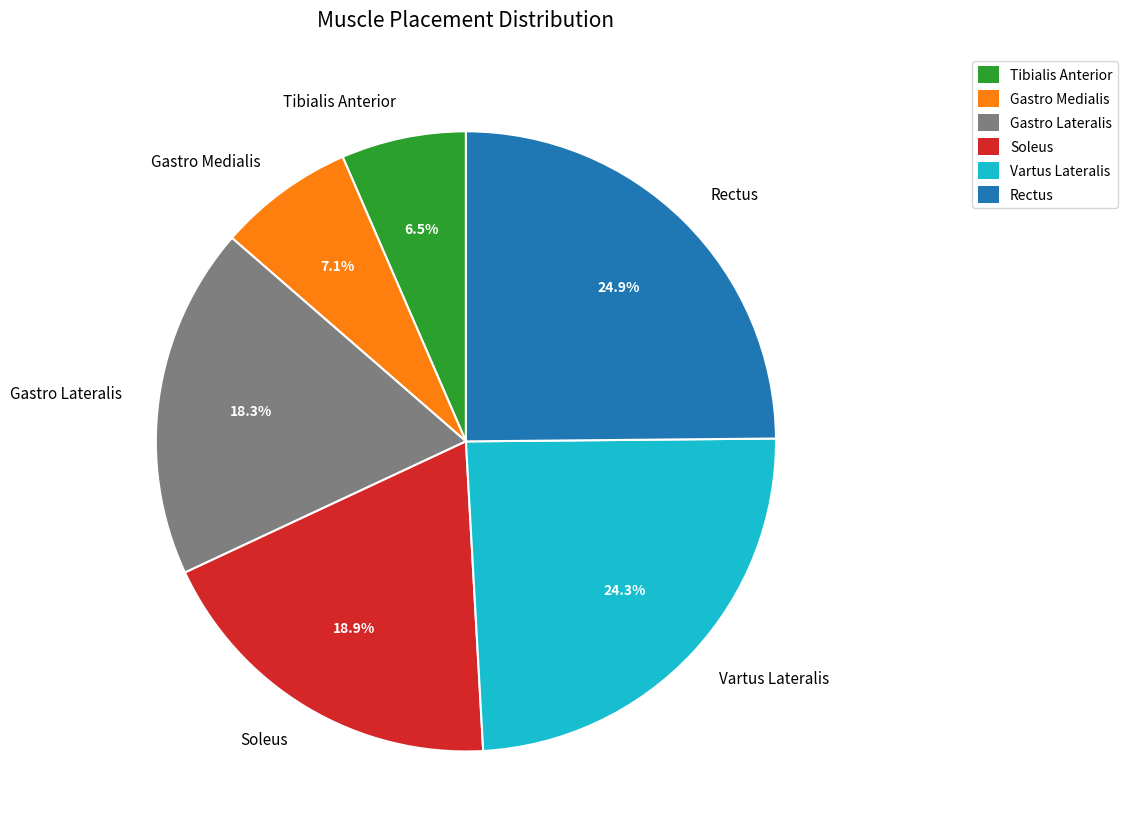

Does any single category account for the majority?

No